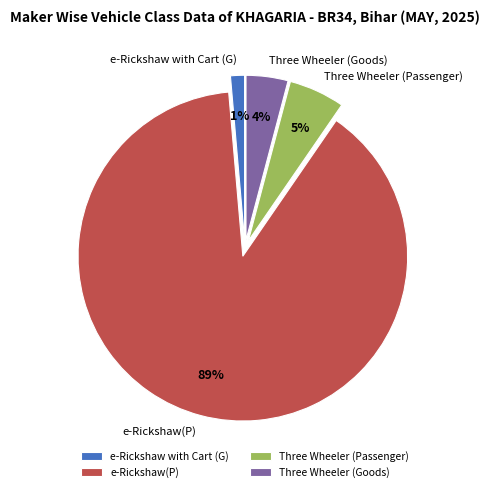

To the nearest percent, what is the average slice percentage?

25%